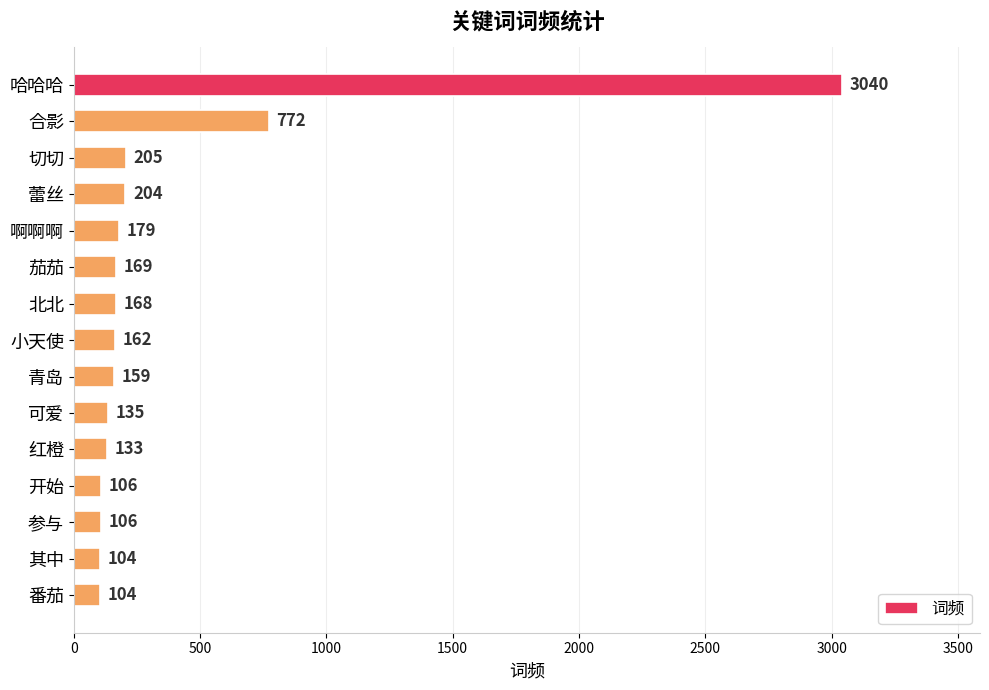

What is the sum of the values at 参与 and 北北?

274